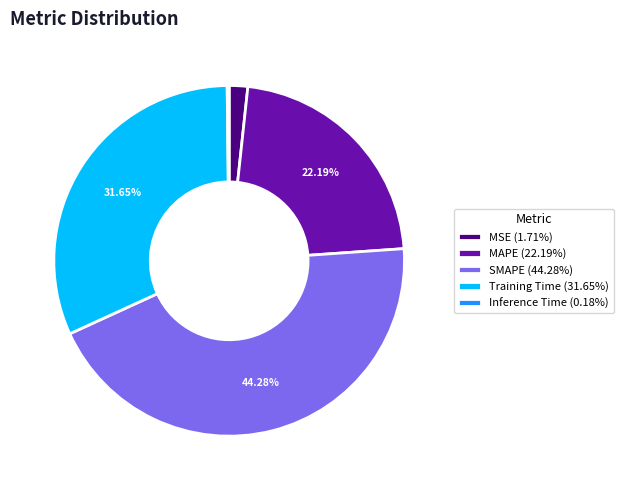

Is there a majority slice in this chart?

No